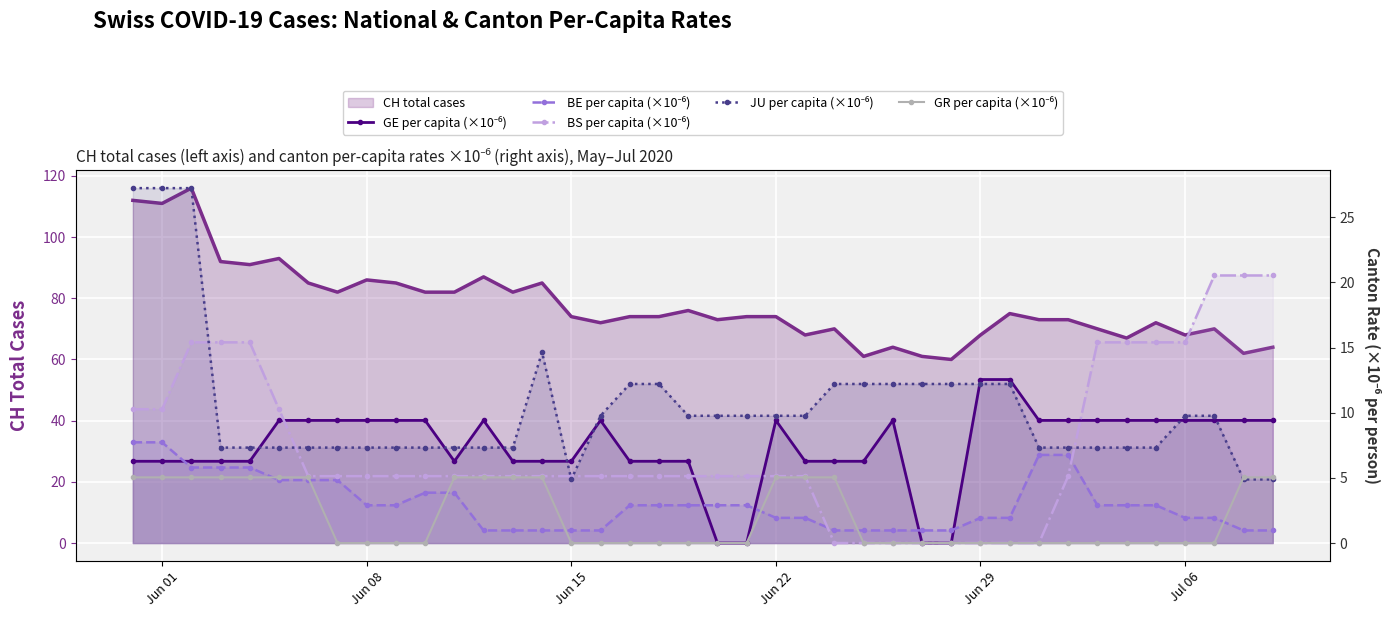

Is it true that BS per capita (×10⁻⁶) equals 0.0 at Jun 29?

True